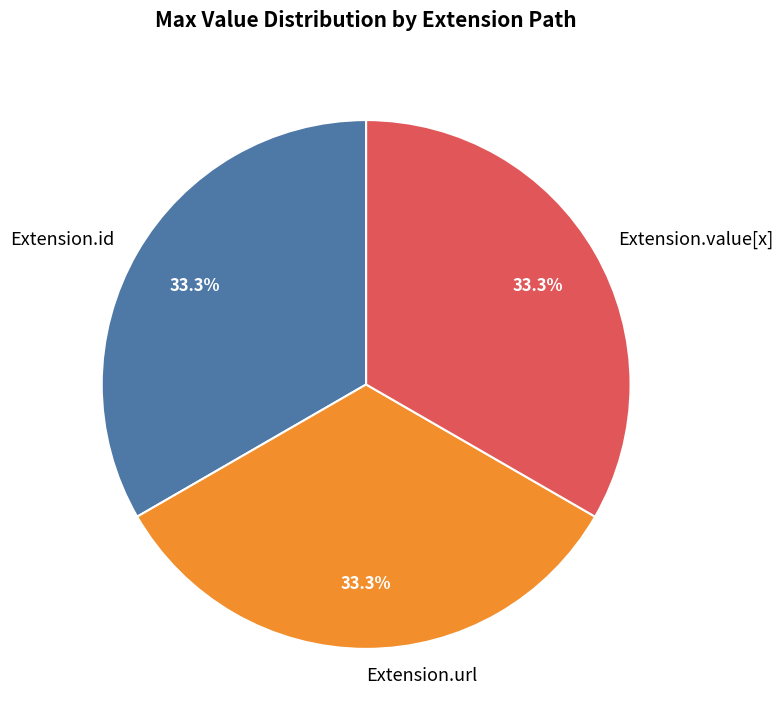

Count the number of slices in the pie.

3